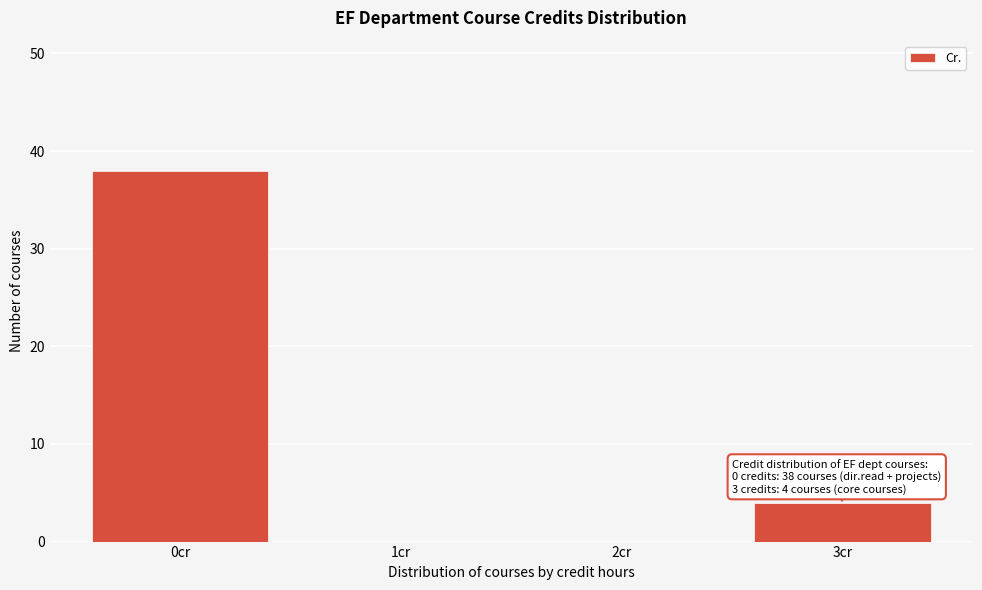

Reading right to left, extract all data points from this chart.

3cr=4	2cr=0	1cr=0	0cr=38